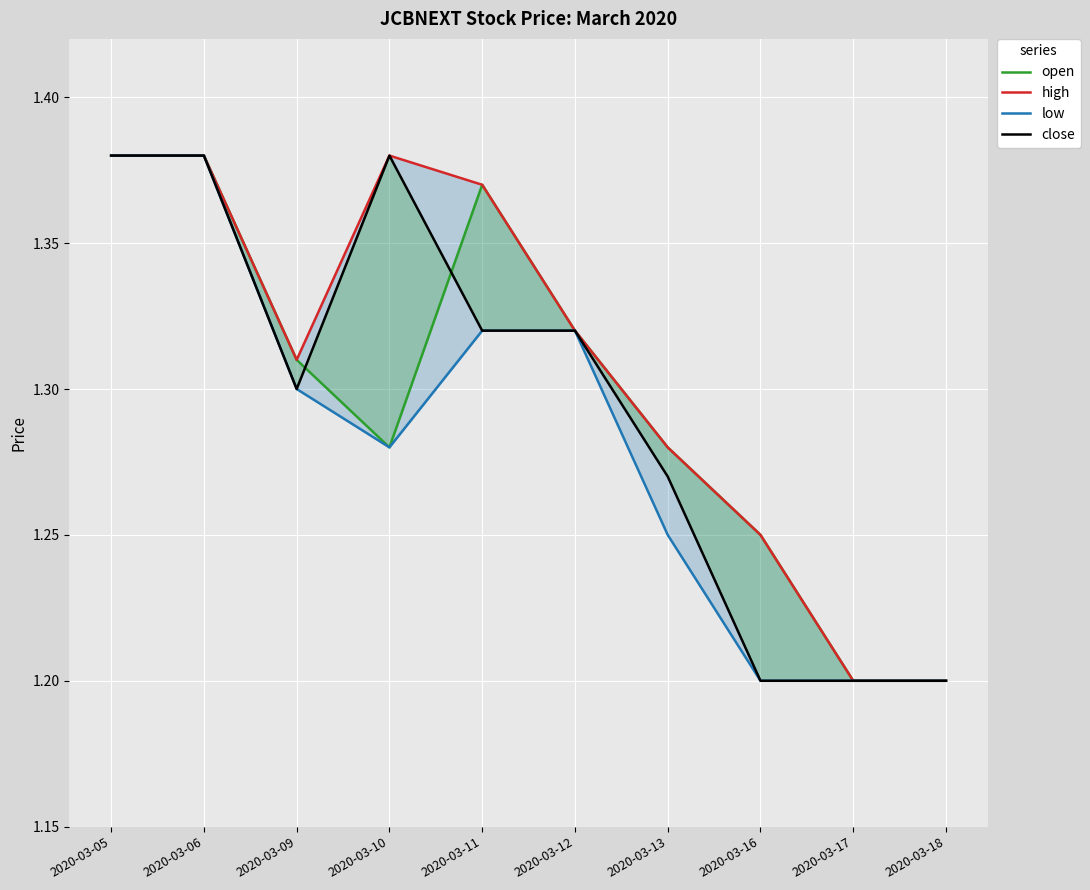

What is the value of the open point at the 4th from the left?

1.3